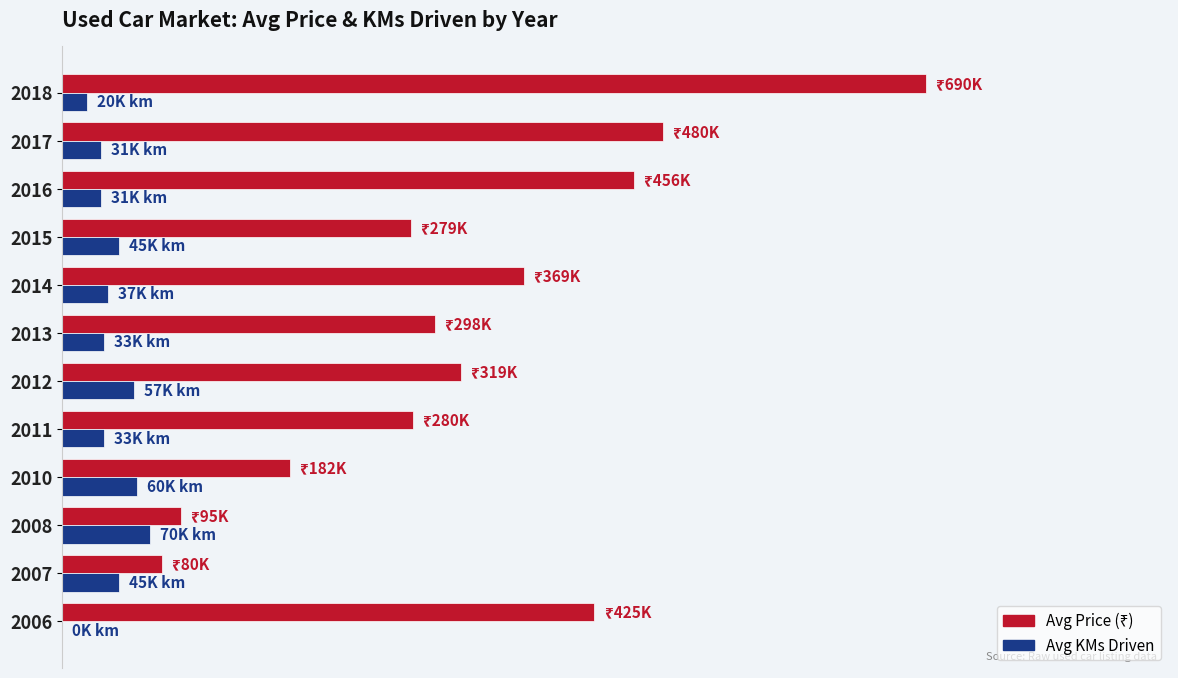

How many values in the Avg Price (₹) series exceed 318750?

5